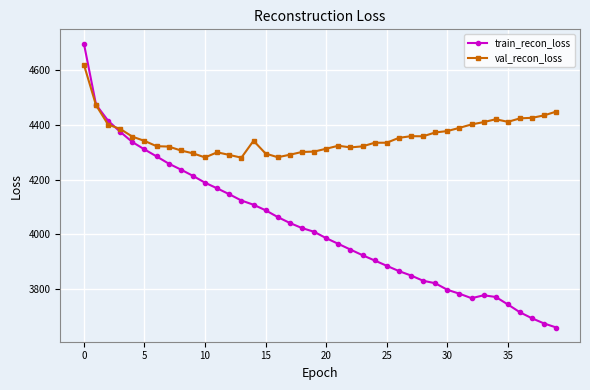

What is the minimum value for val_recon_loss?

4280.7